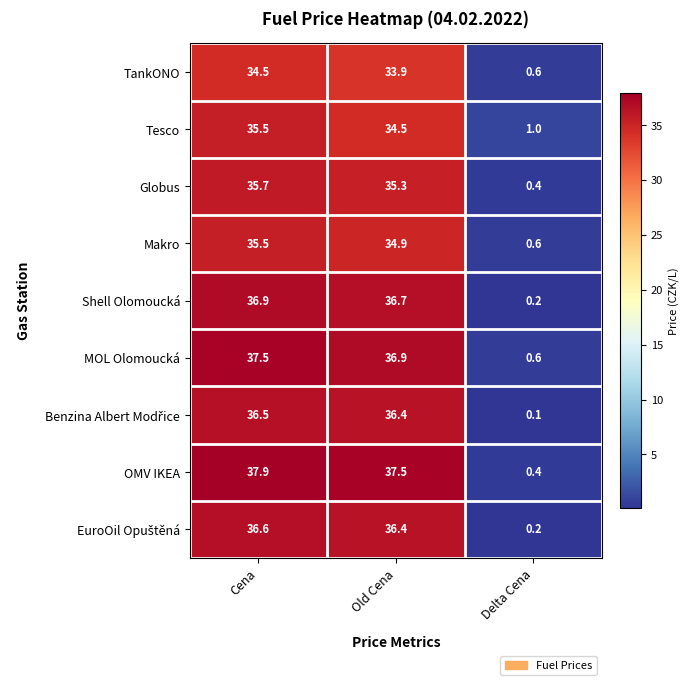

True or false: Makro has a value of 50.9 at Cena.

False